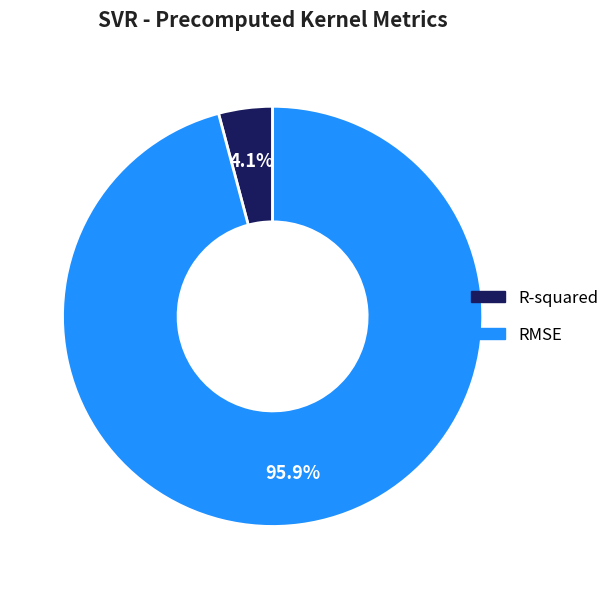

What is the majority slice?

RMSE